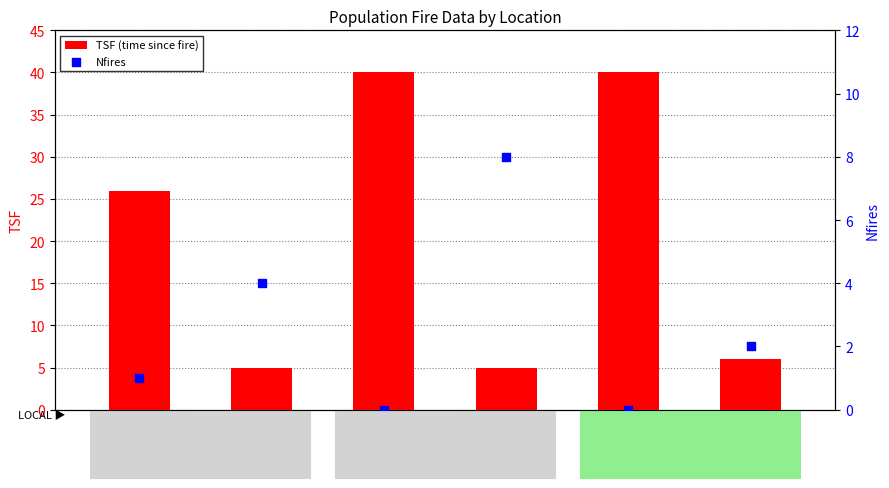

At how many categories does at least one series exceed 26?

2